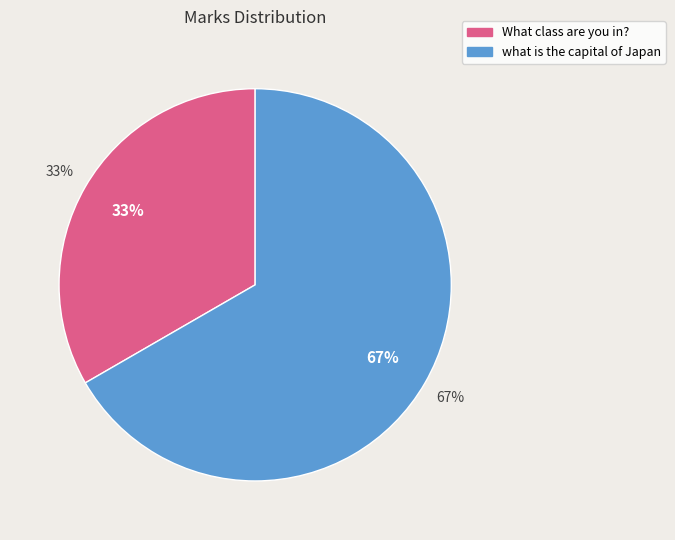

Combined, do What class are you in? and what is the capital of Japan account for over 50%?

Yes